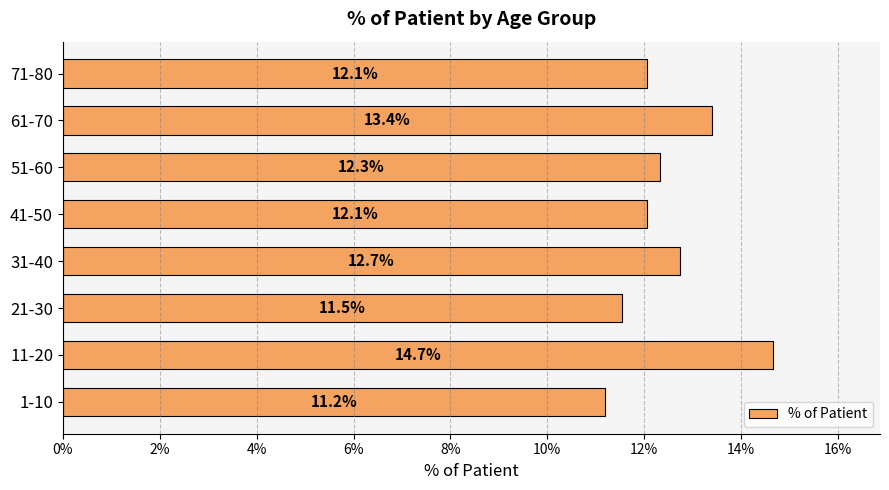

Does the chart contain any negative values?

No